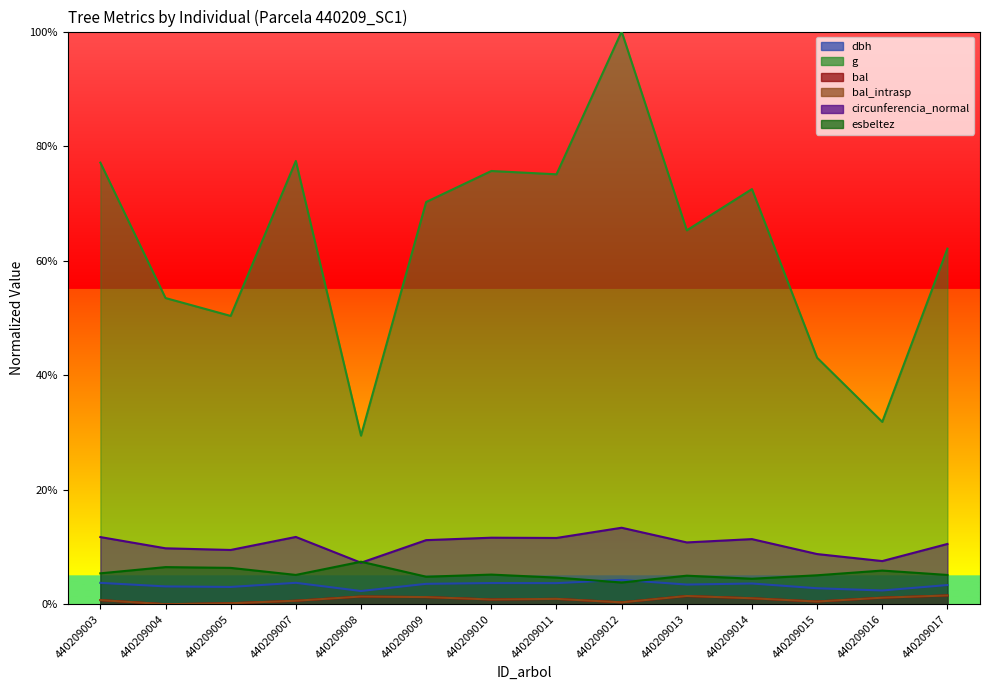

In dbh, how many points are higher than both neighbors (excluding endpoints)?

4